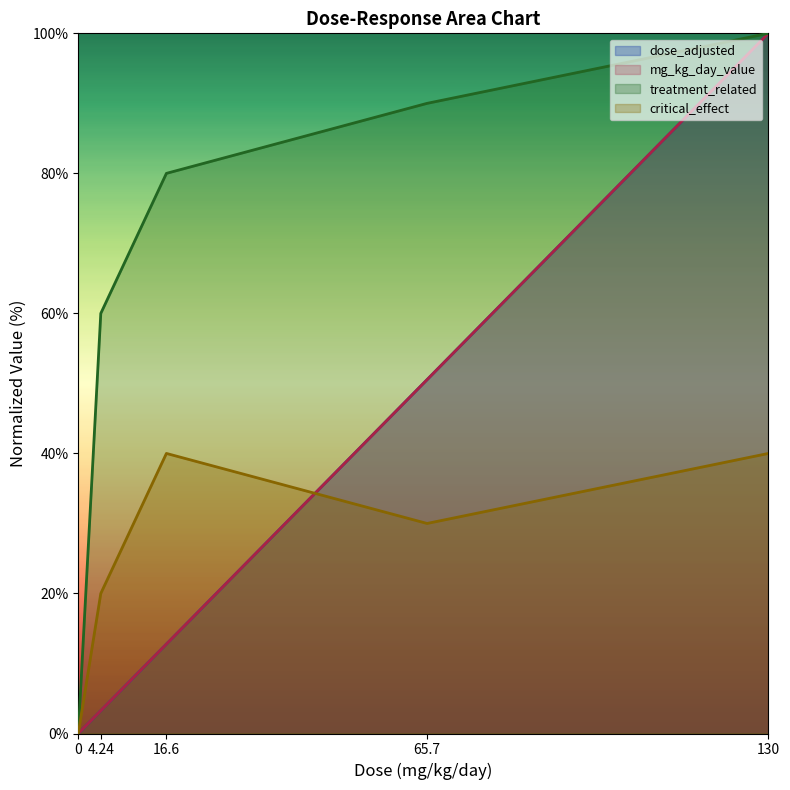

Which series has the largest total across all categories?

treatment_related